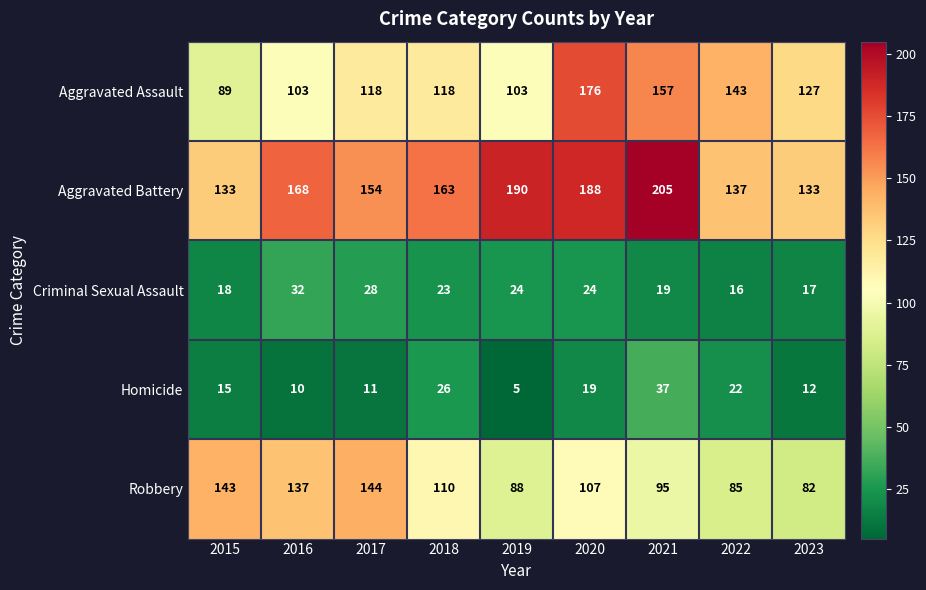

True or false: Homicide has a value of 12 at 2023.

True